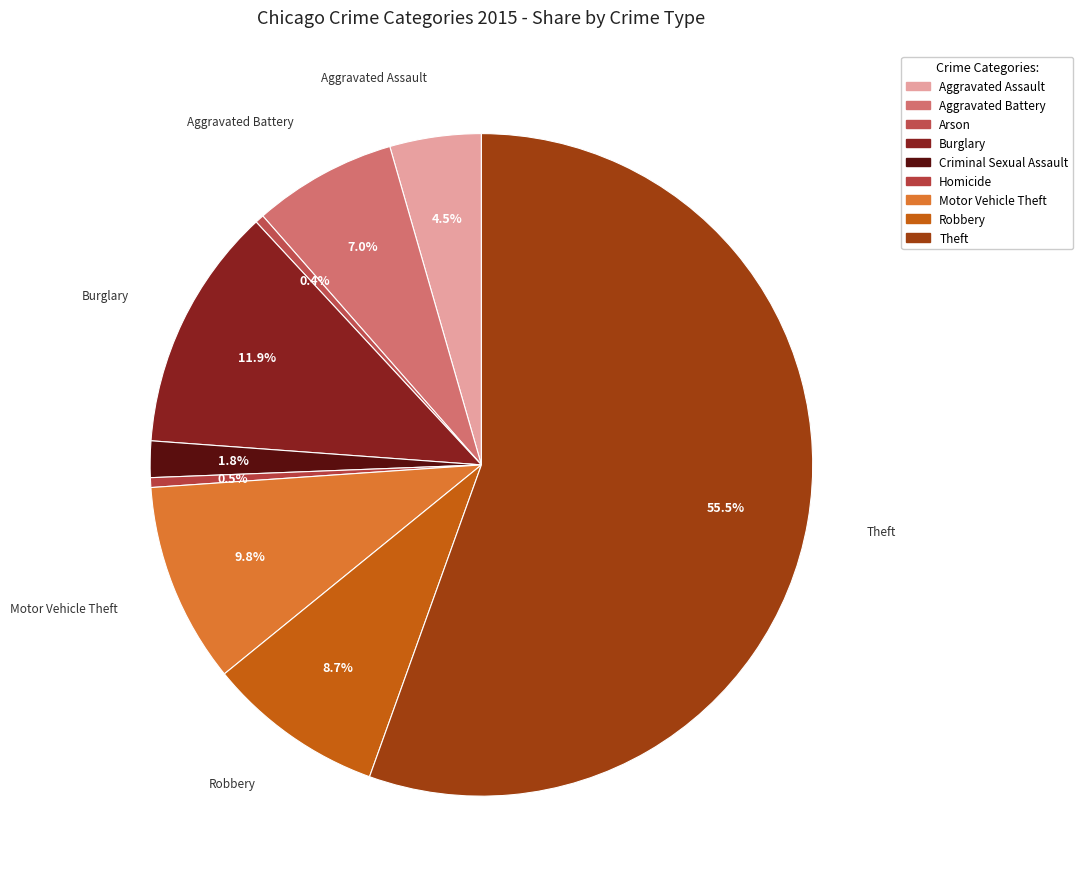

Is the sum of Aggravated Assault and Motor Vehicle Theft greater than half?

No